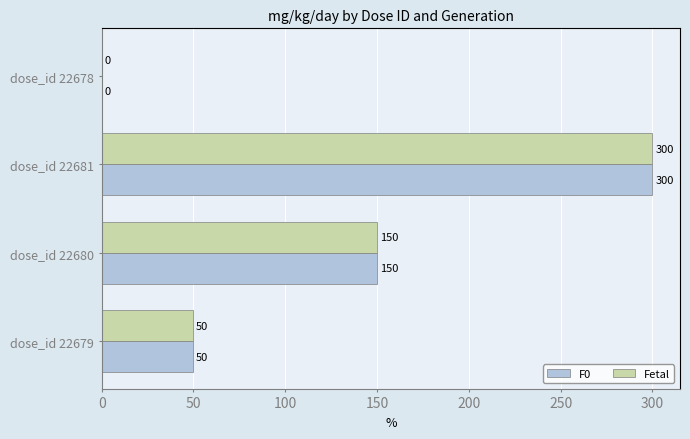

What is the total value across all series at dose_id 22681?

600